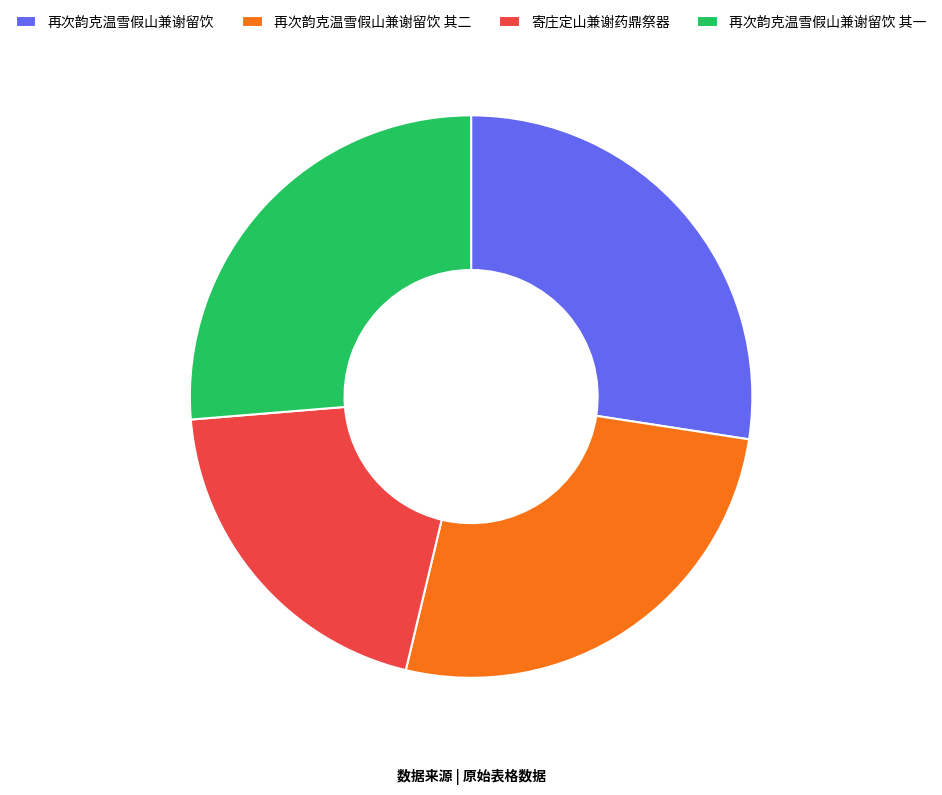

Is it true that 再次韵克温雪假山兼谢留饮 其二 is 19% of the pie?

False